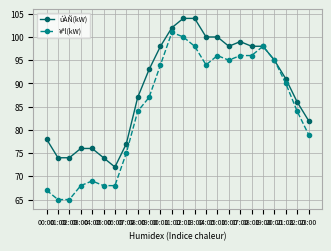

What is the greatest value displayed?

104